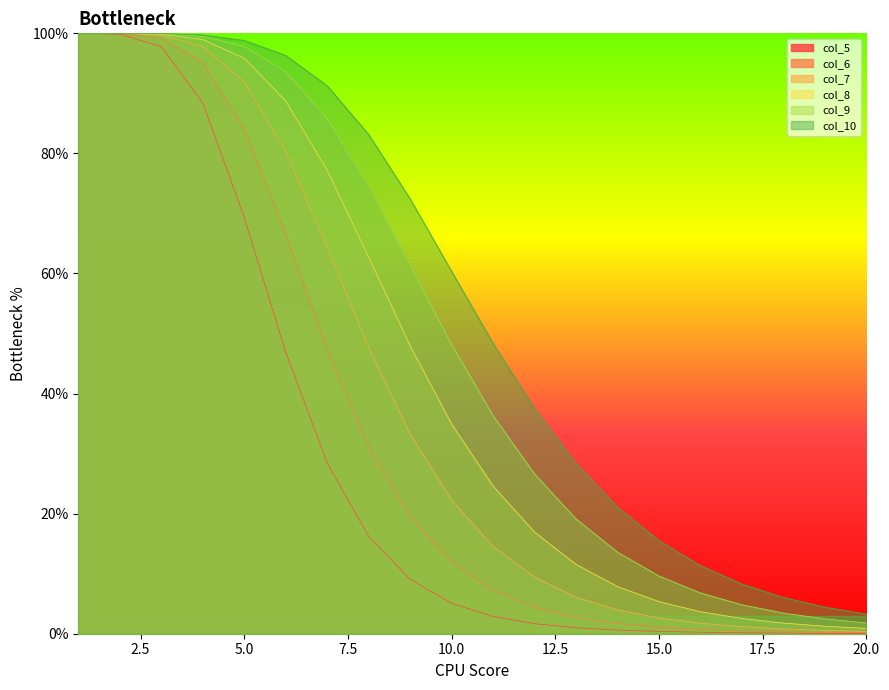

The col_9 series shows 85.8 at 7. True or false?

True